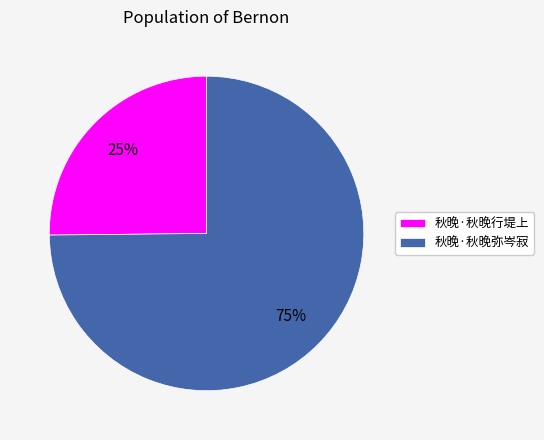

Is there any slice that represents more than half of the pie?

Yes